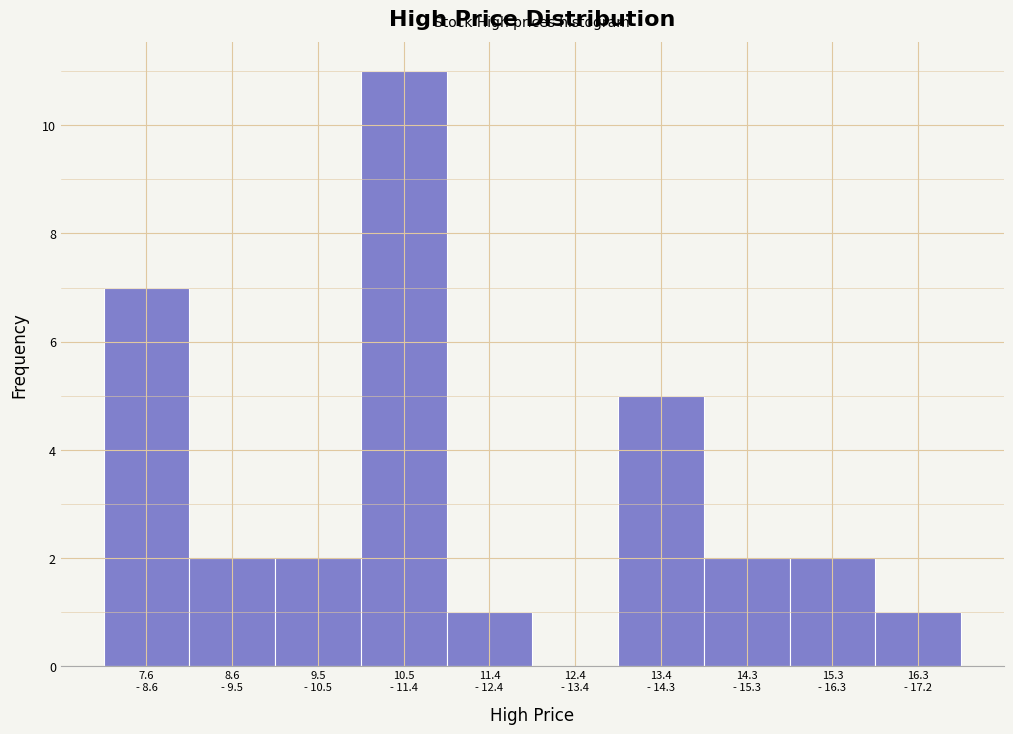

What is the sum of all values?

33